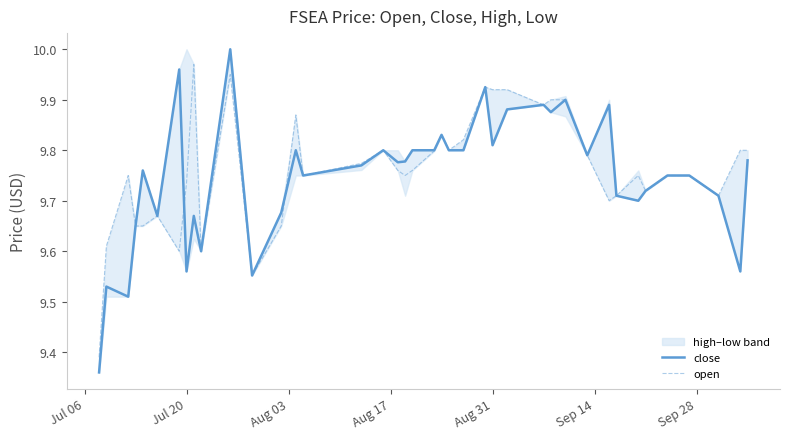

True or false: open has more than 2 interior local peaks.

True